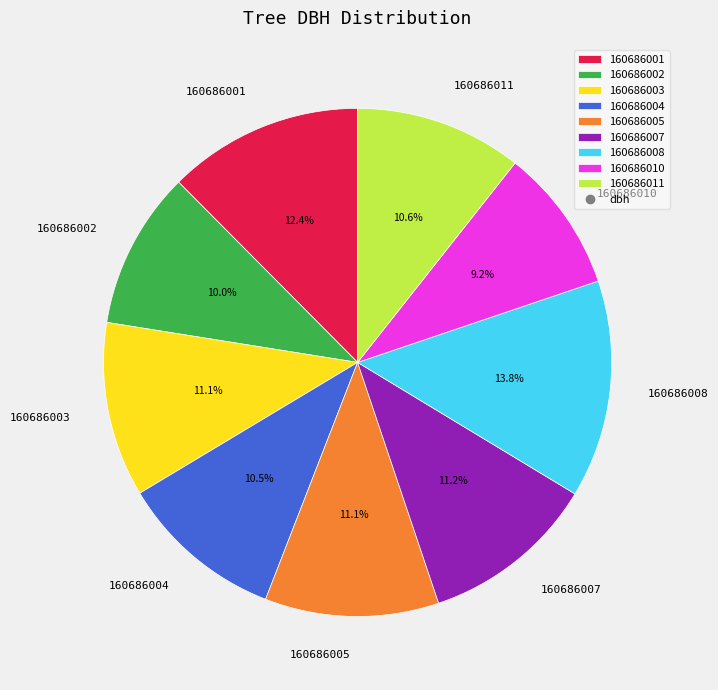

What percentage is NOT represented by 160686005?

88.9%